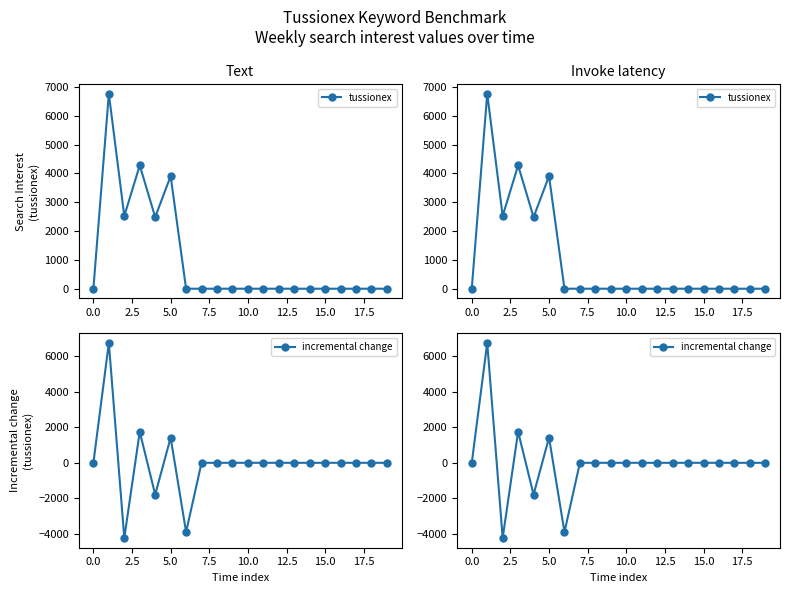

What is the maximum value shown in the chart?

6761.9